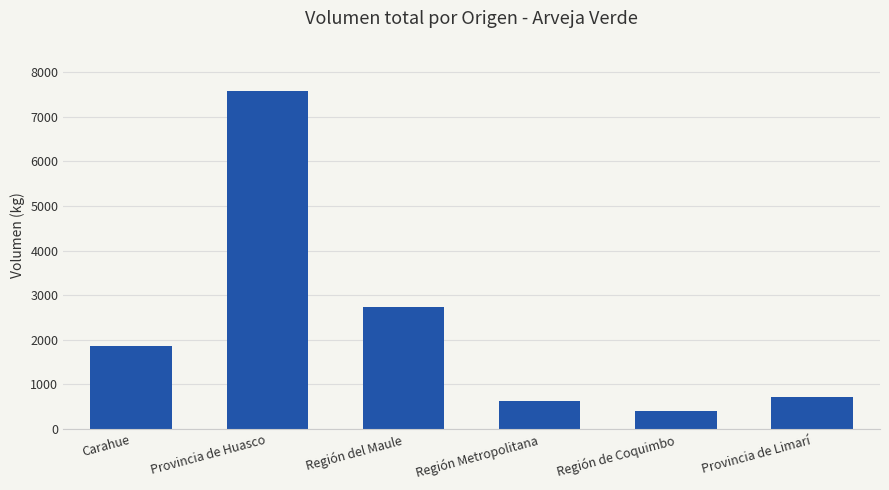

Does the chart contain stacked bars?

No